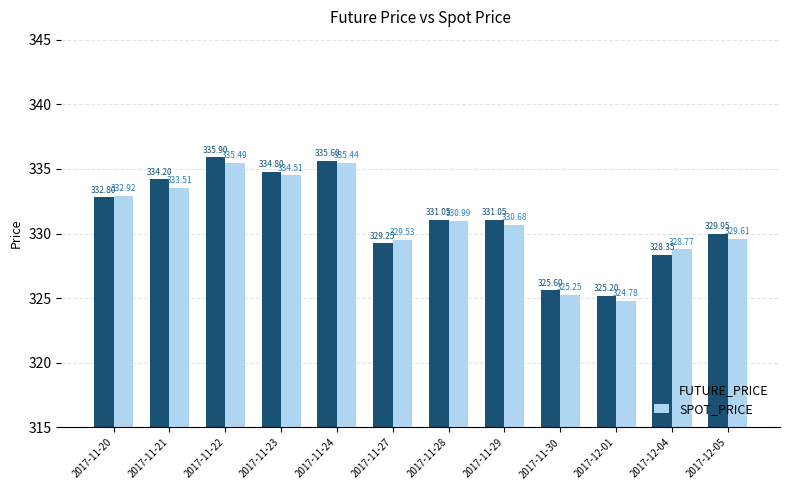

Which series has the largest total across all categories?

FUTURE_PRICE